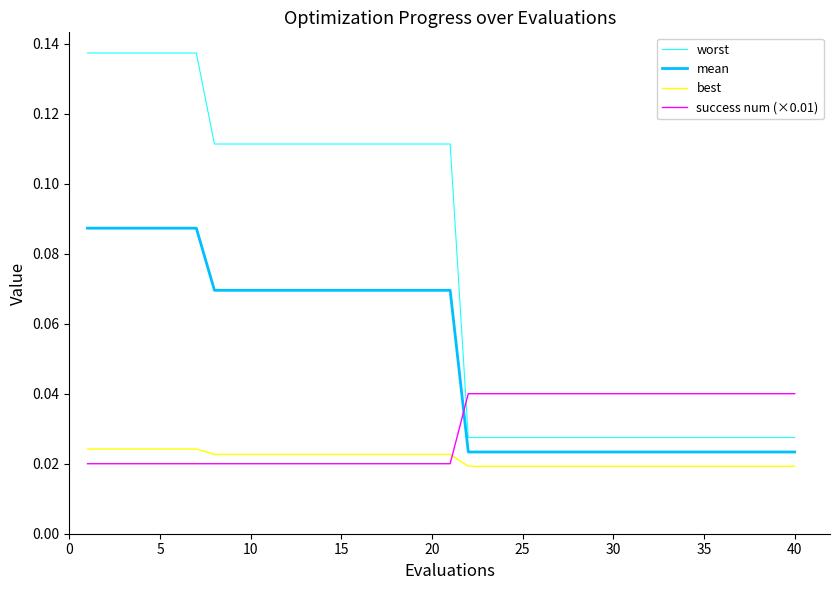

How many mean values are between 0 and 1?

40